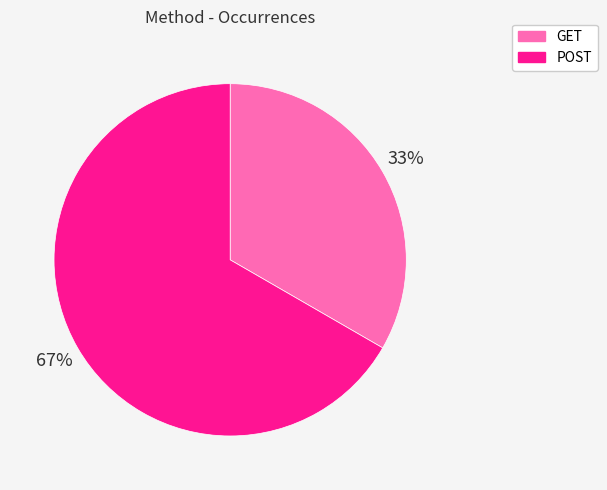

Combined, do GET and POST account for over 50%?

Yes